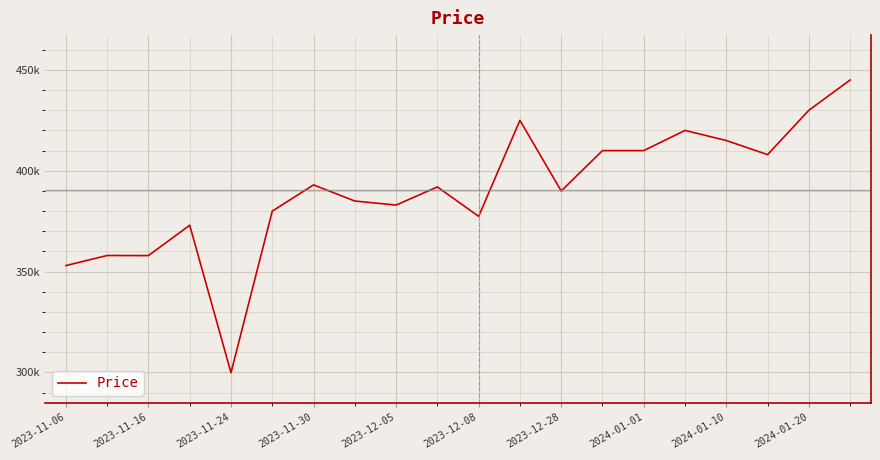

Does the chart display data point markers on the line(s)?

No